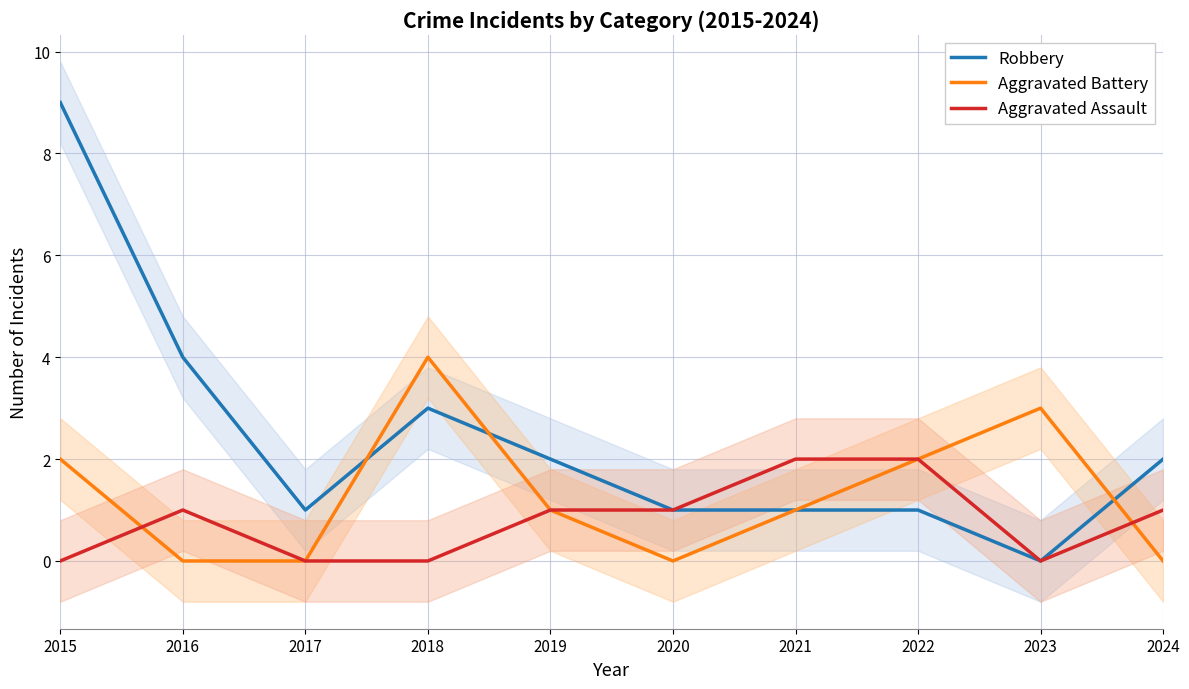

Which category has the lowest value in the Aggravated Assault series?

2015